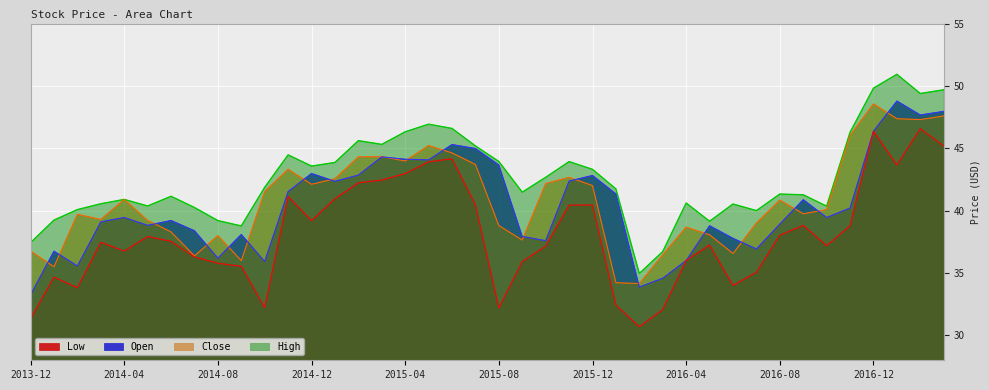

At 2016-08, list the series in order from smallest to largest.

Low, Open, Close, High